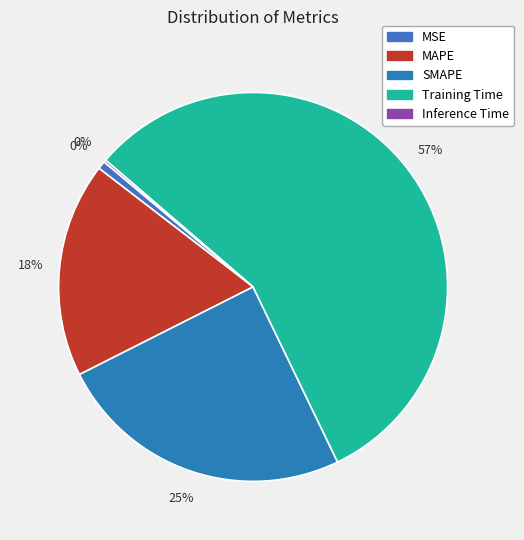

Between SMAPE and MAPE, which is larger?

SMAPE